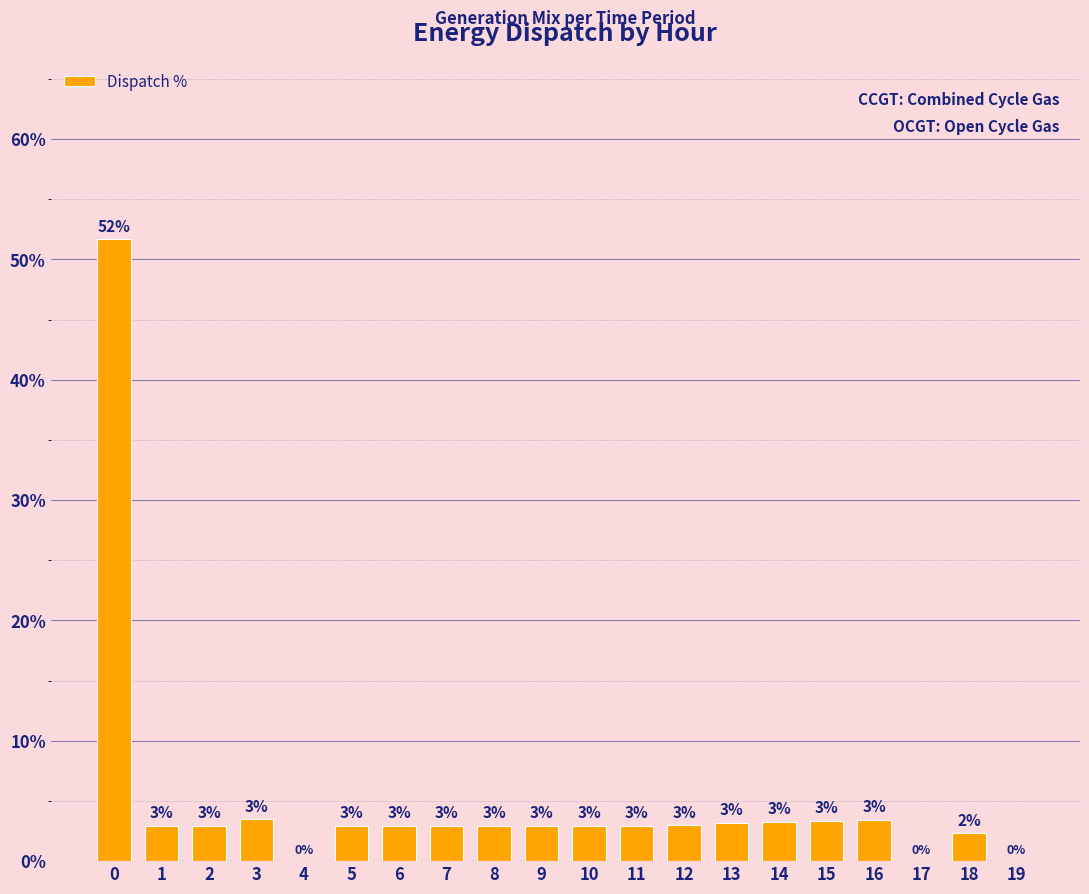

At which label is the value closest to 25?

3